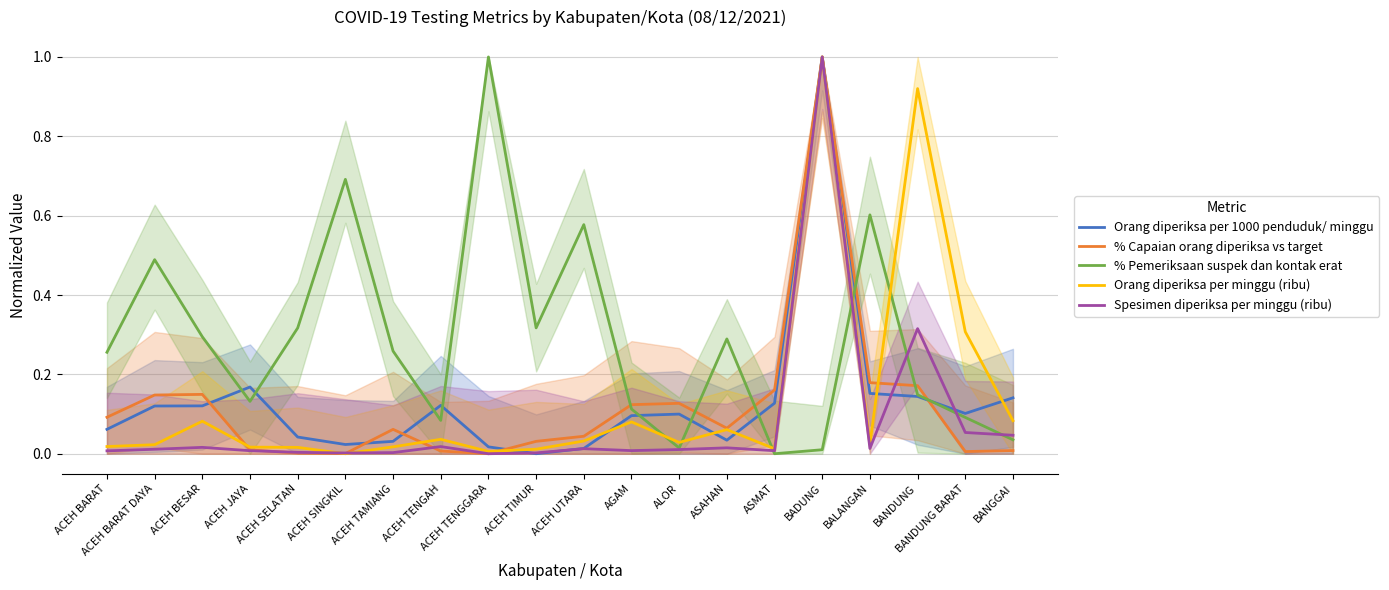

What is the label of the 20th point from the left?

BANGGAI